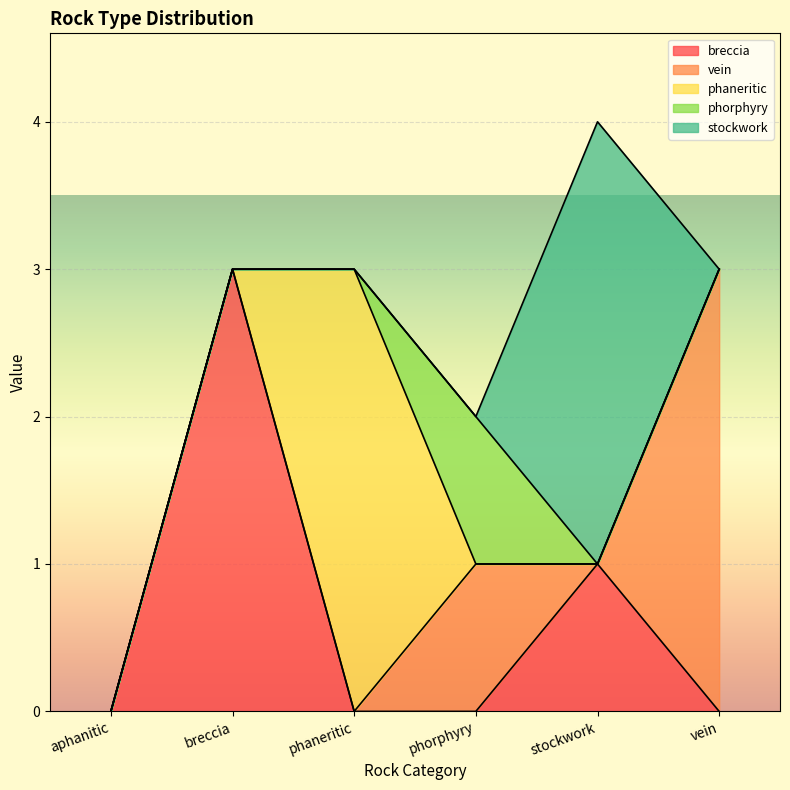

Reading left to right, extract all data points from this chart.

breccia: aphanitic=0	breccia=3	phaneritic=0	phorphyry=0	stockwork=1	vein=0
vein: aphanitic=0	breccia=0	phaneritic=0	phorphyry=1	stockwork=0	vein=3
phaneritic: aphanitic=0	breccia=0	phaneritic=3	phorphyry=0	stockwork=0	vein=0
phorphyry: aphanitic=0	breccia=0	phaneritic=0	phorphyry=1	stockwork=0	vein=0
stockwork: aphanitic=0	breccia=0	phaneritic=0	phorphyry=0	stockwork=3	vein=0